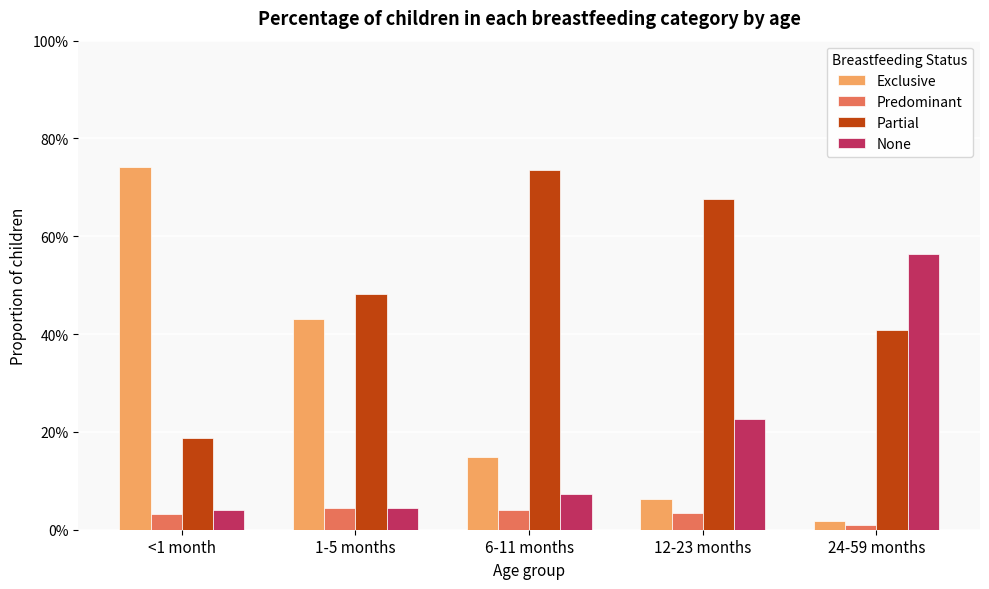

What are all the series names shown in the legend?

Exclusive, Predominant, Partial, None